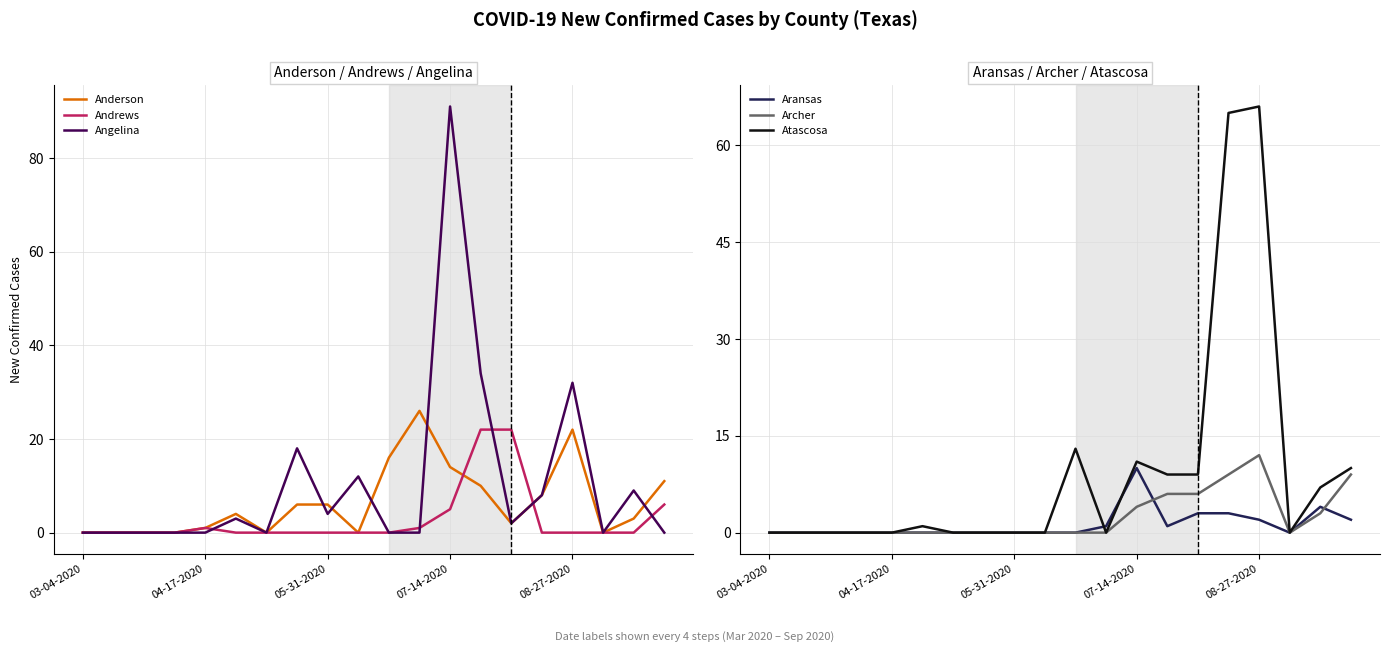

At which category does Atascosa reach its first local peak?

5